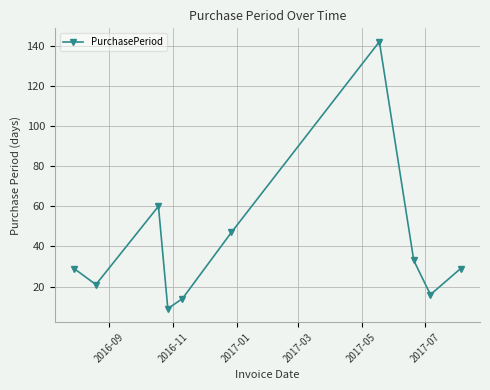

What is the value of the 2nd point from the left?

21